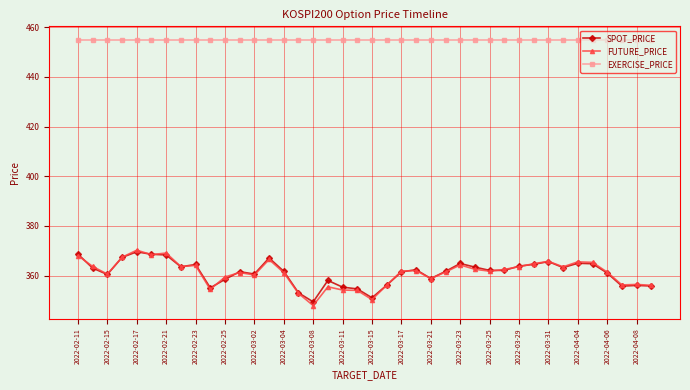

How many categories are shown in the chart?

40